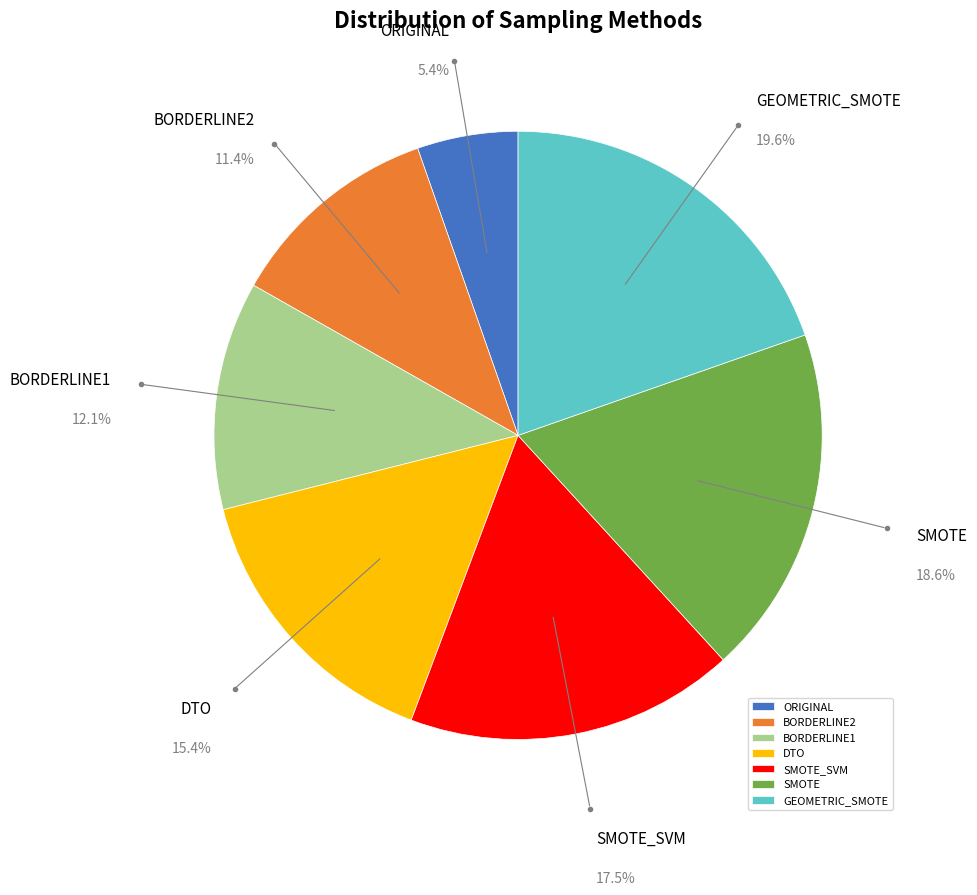

True or false: DTO accounts for 15% of the total.

True